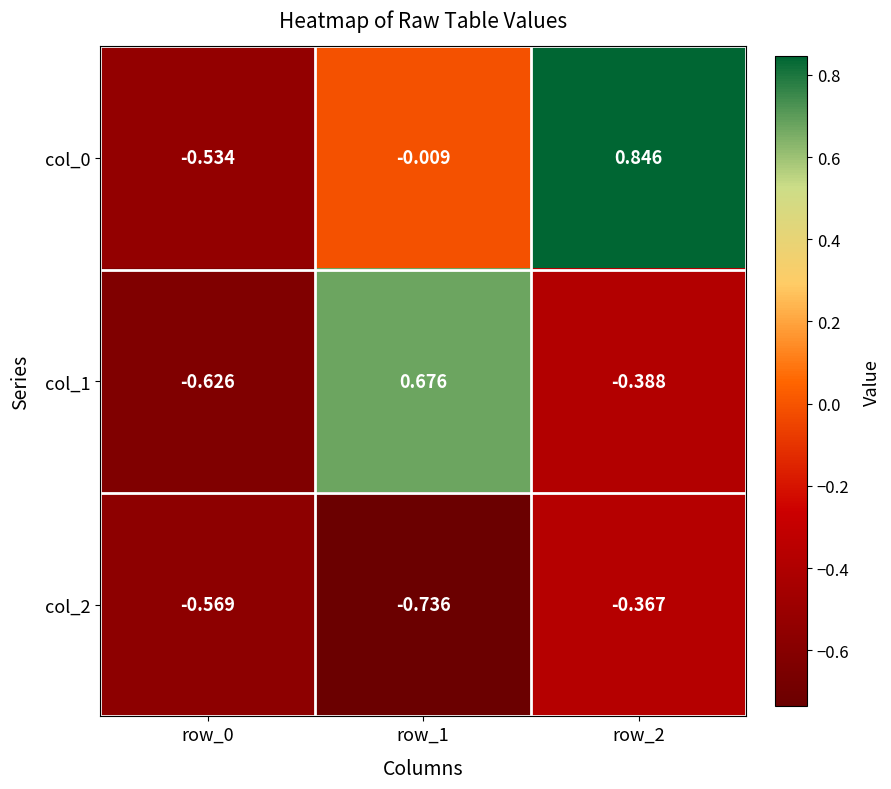

At which category is the sum across all series the highest?

row_2